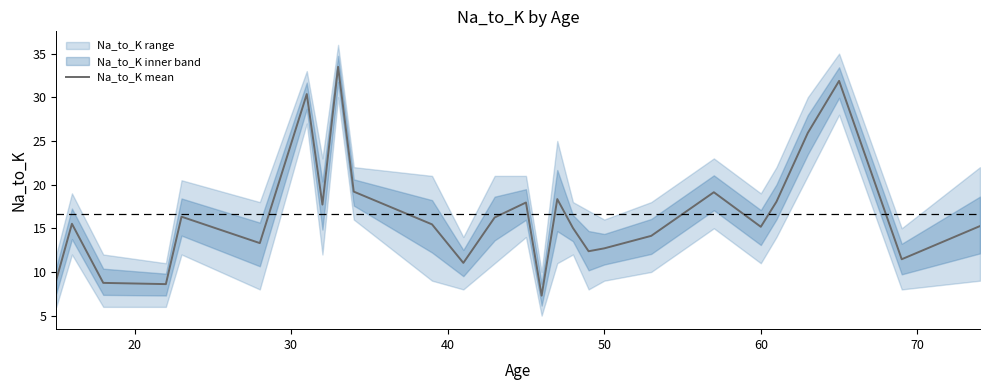

How many distinct data groups are displayed?

1